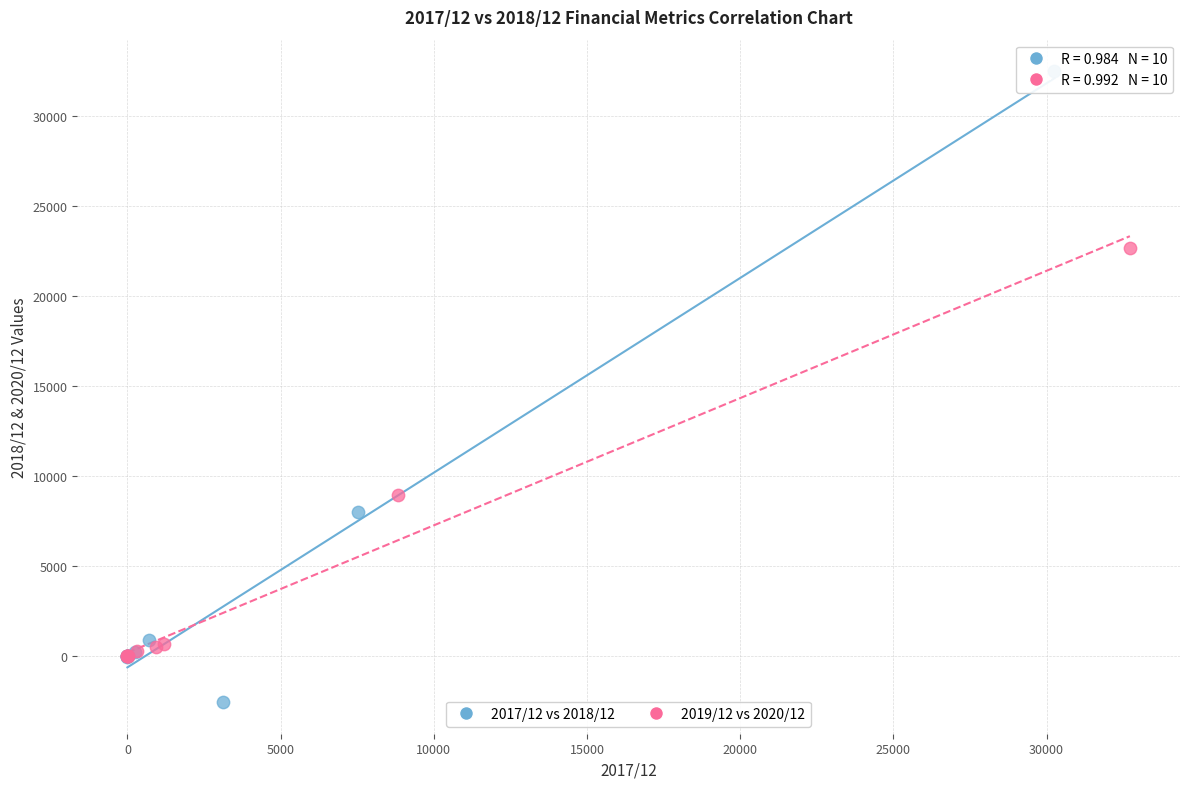

Which series contains the lowest Y value?

2017/12 vs 2018/12